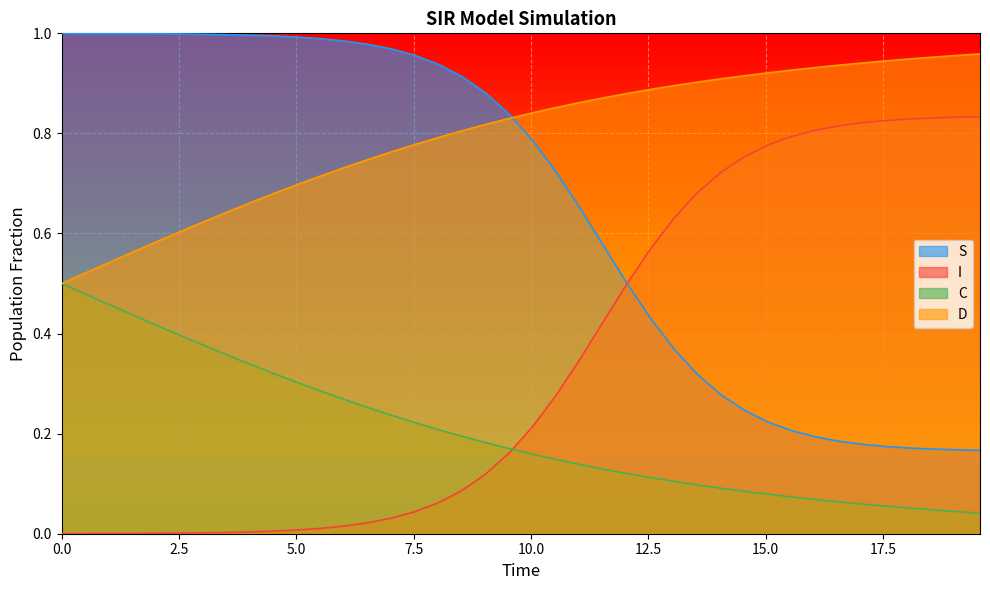

What is the approximate value of C at 5.016722408026756?

0.3